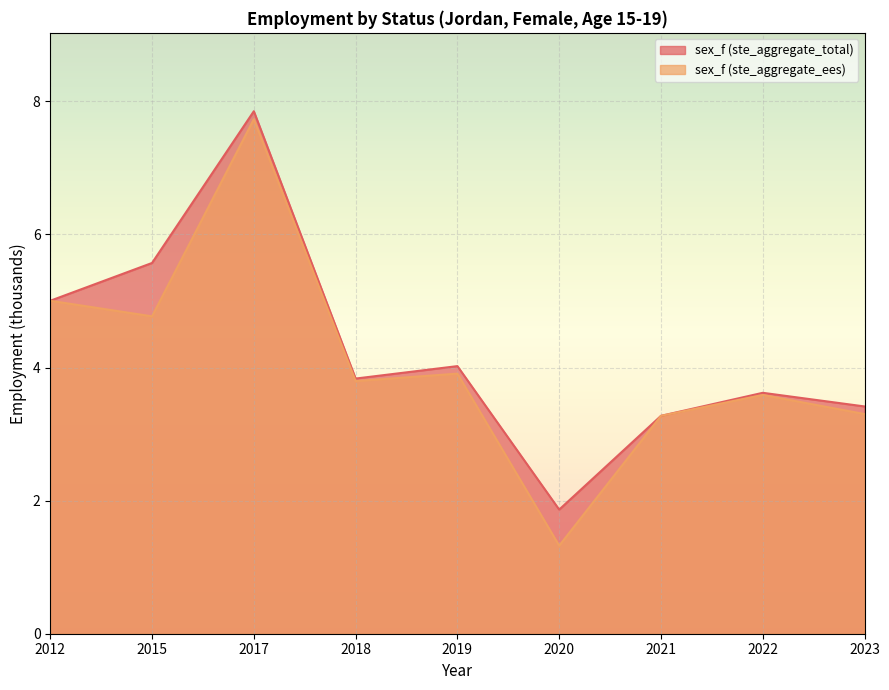

At which category does the chart reach its minimum across all series?

2020